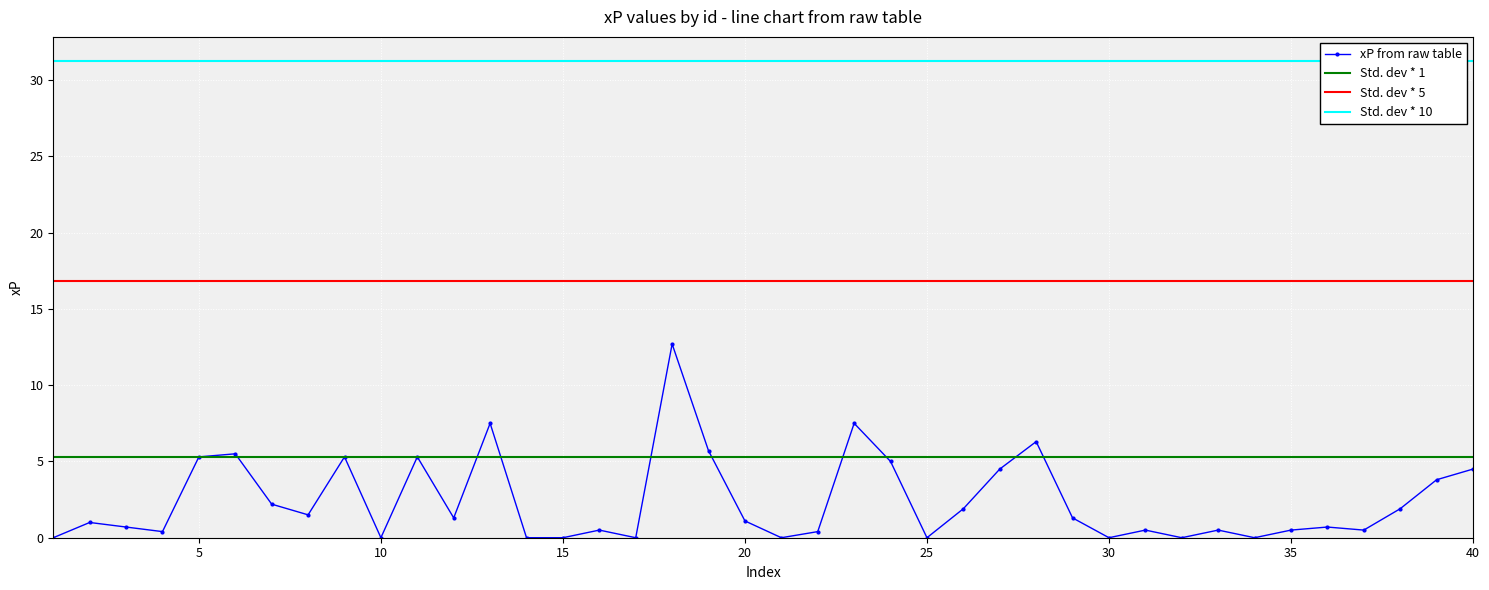

At which category does the data reach its first local valley?

4